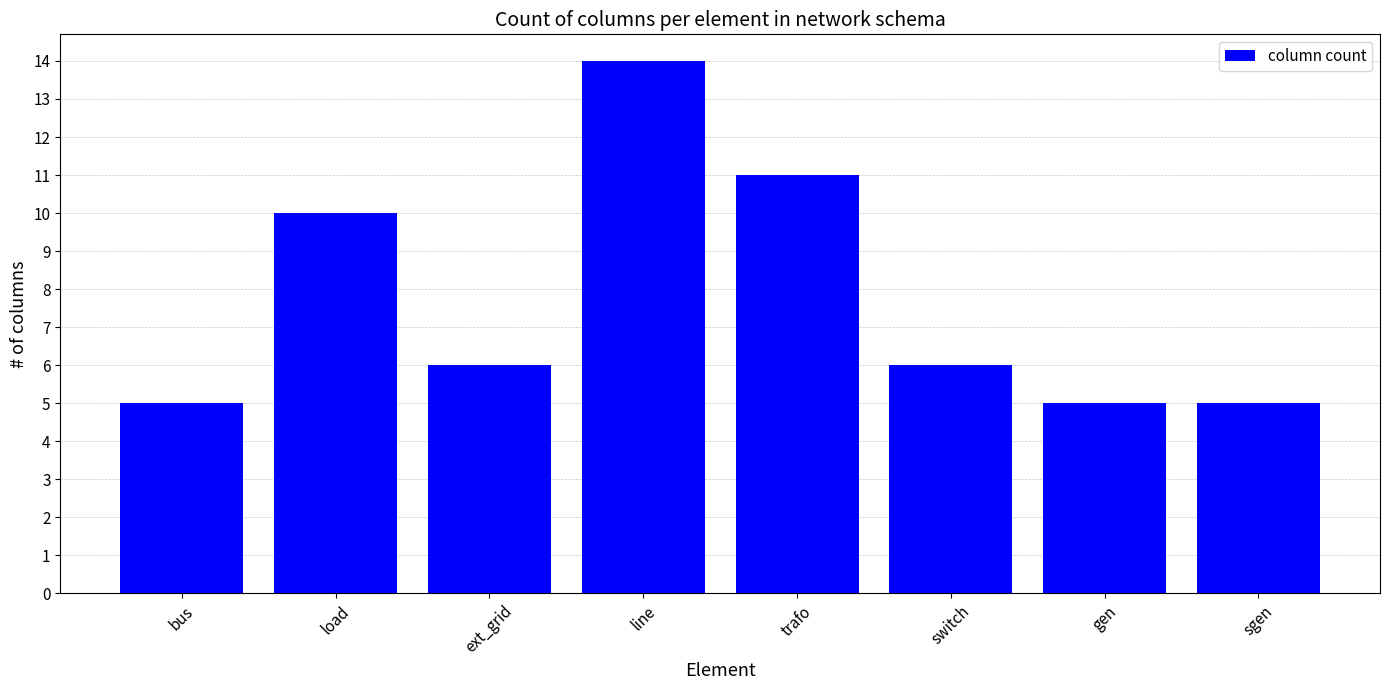

Where is the data nearest to the value 9?

load